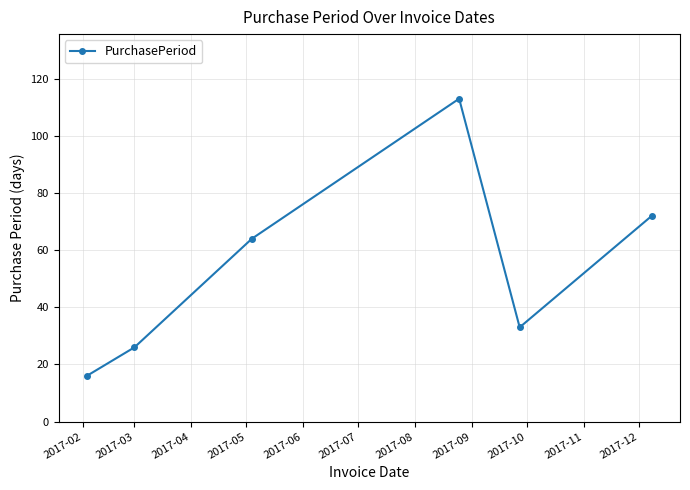

How many series are shown in this chart?

1